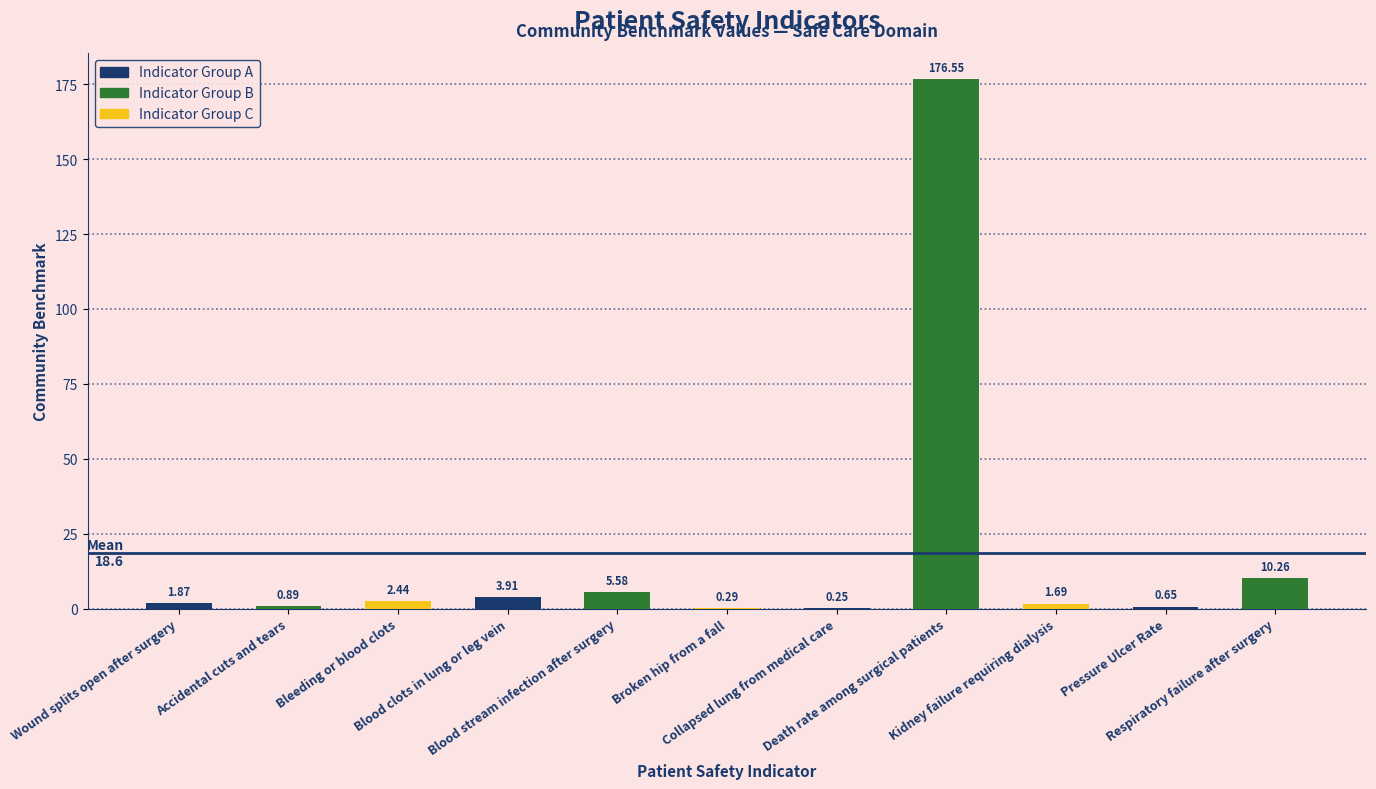

Rank the categories by value from lowest to highest.

Collapsed lung from medical care, Broken hip from a fall, Pressure Ulcer Rate, Accidental cuts and tears, Kidney failure requiring dialysis, Wound splits open after surgery, Bleeding or blood clots, Blood clots in lung or leg vein, Blood stream infection after surgery, Respiratory failure after surgery, Death rate among surgical patients